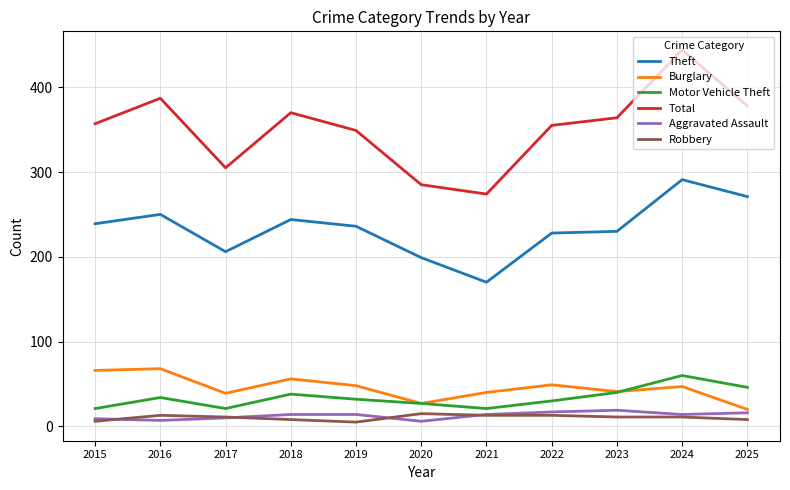

What is the average value of the Motor Vehicle Theft series?

34